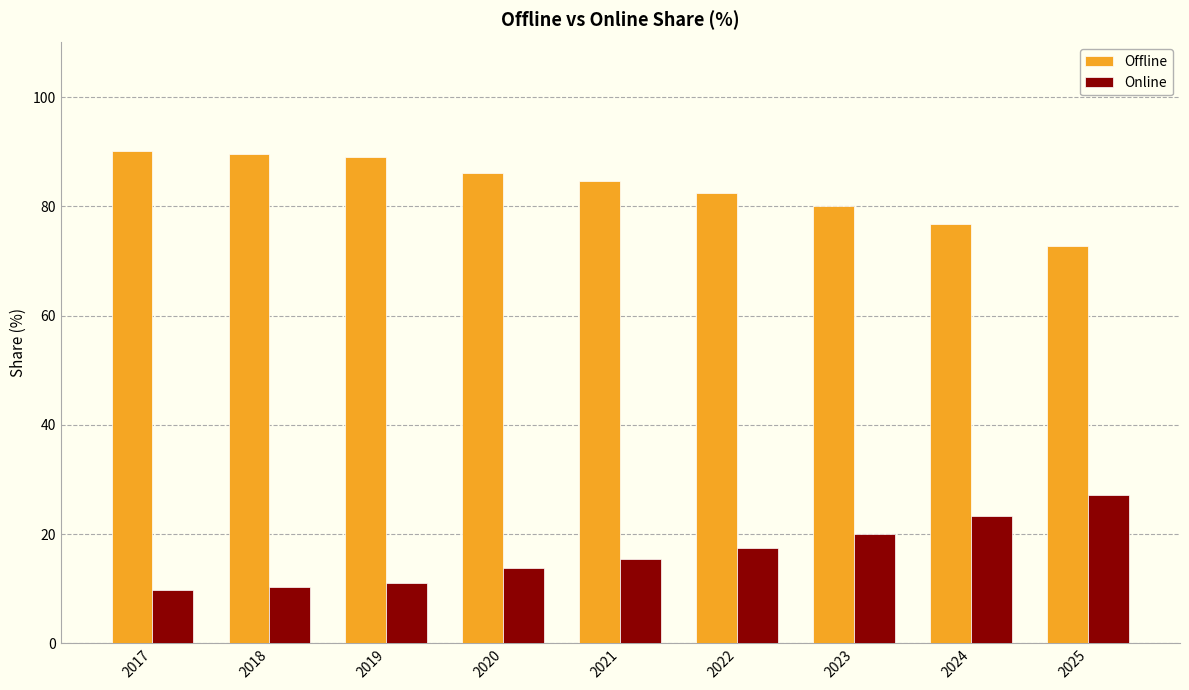

What is the difference between the maximum and minimum values in the Offline series?

17.4